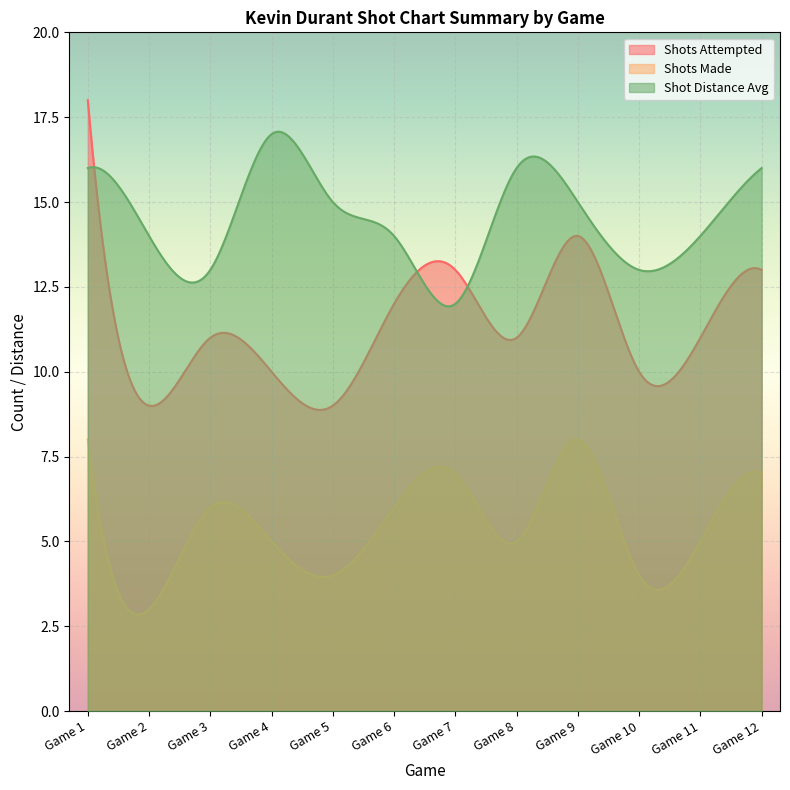

True or false: Shots Attempted and Shots Made intersect in this chart.

False